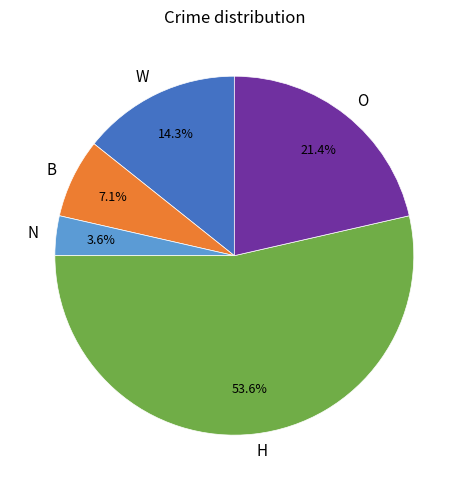

Which slice is the largest?

H